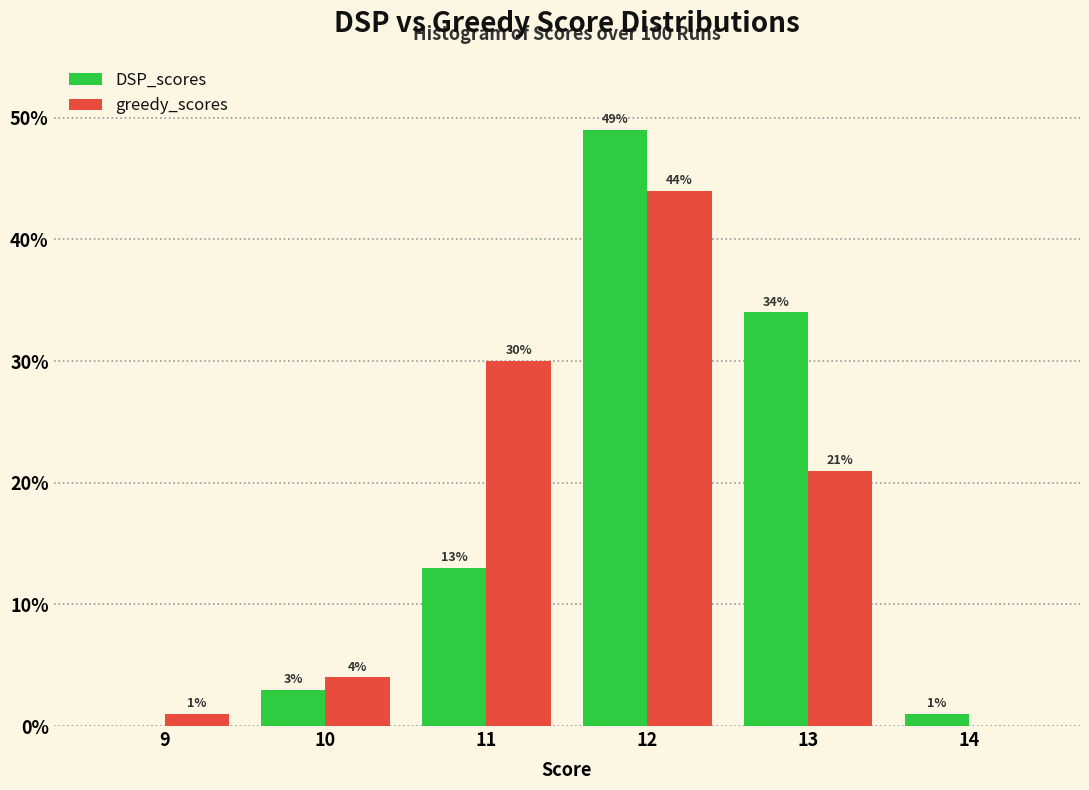

Reading left to right, transcribe all the data shown in this chart.

DSP_scores: 9=0	10=3	11=13	12=49	13=34	14=1
greedy_scores: 9=1	10=4	11=30	12=44	13=21	14=0